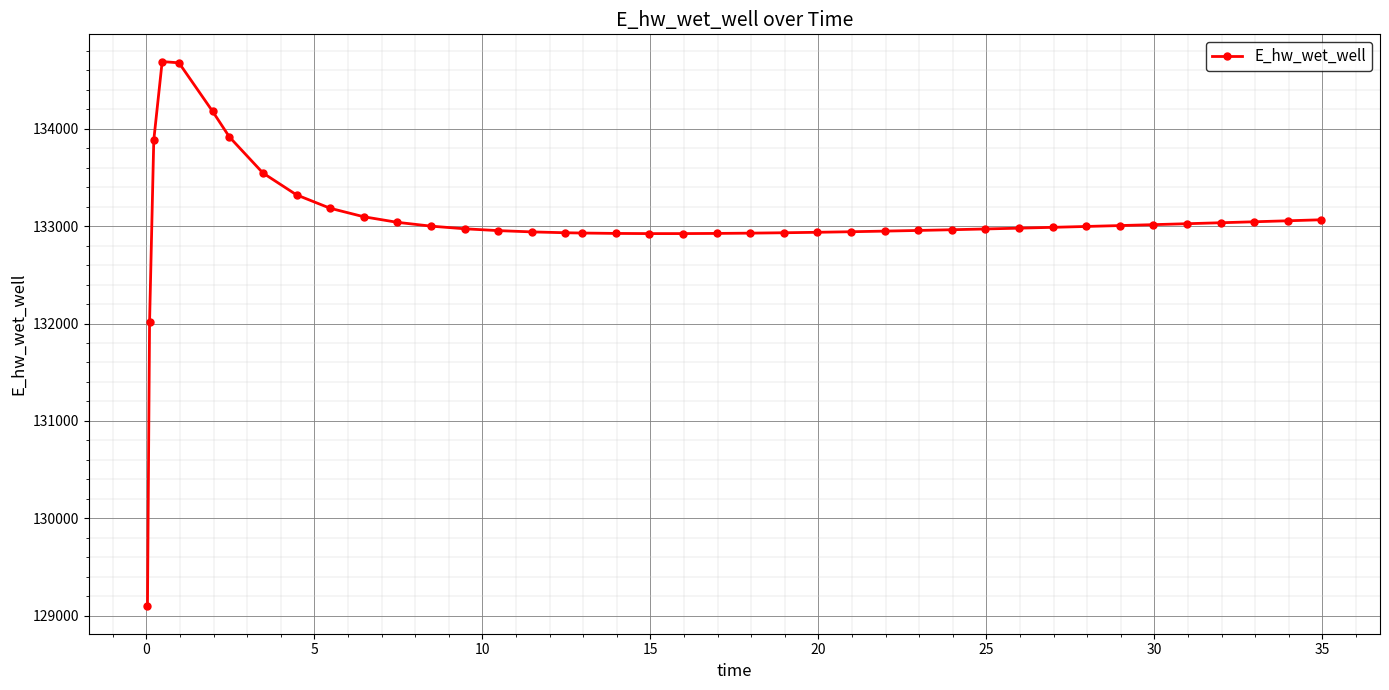

What is the difference between the maximum and second lowest values?

2676.7